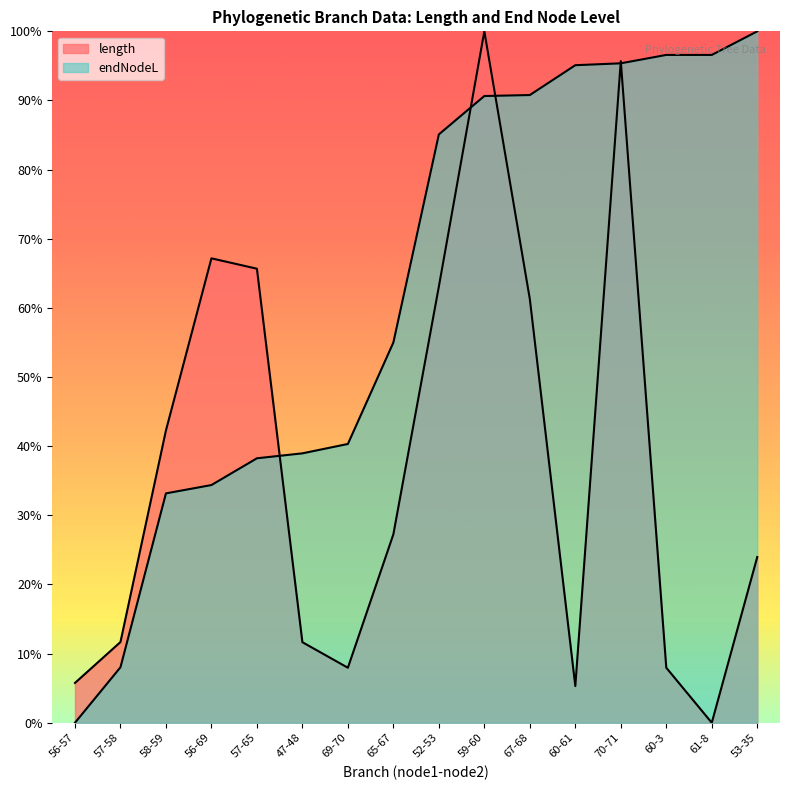

True or false: length has a value of 8.0 at 60-3.

True